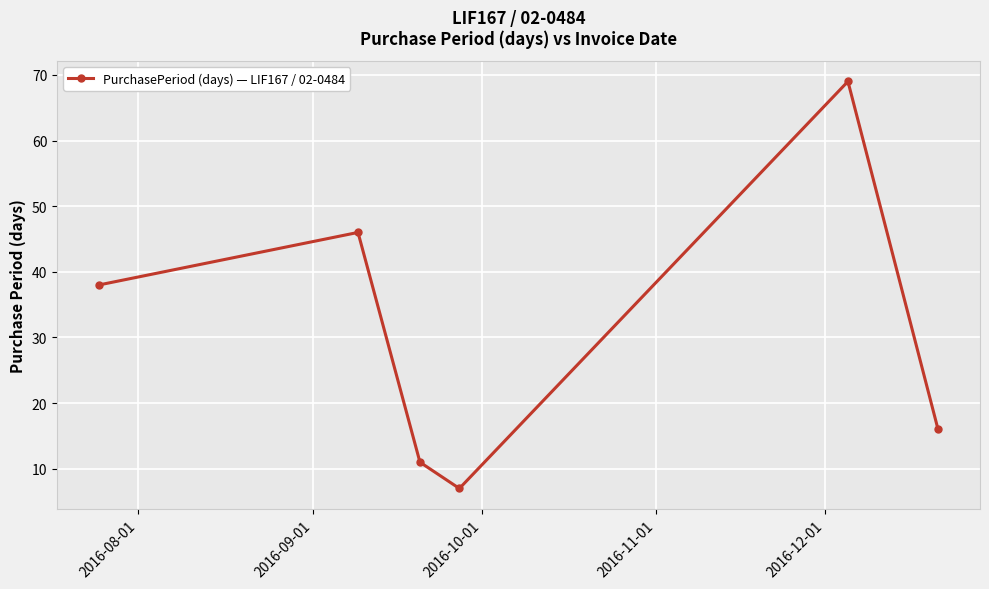

How many series are shown in this chart?

1